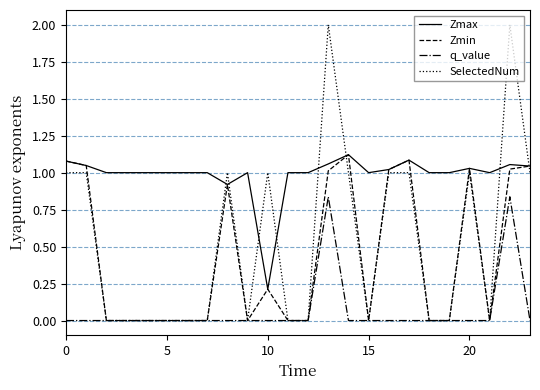

What are all the series names shown in the legend?

Zmax, Zmin, q_value, SelectedNum